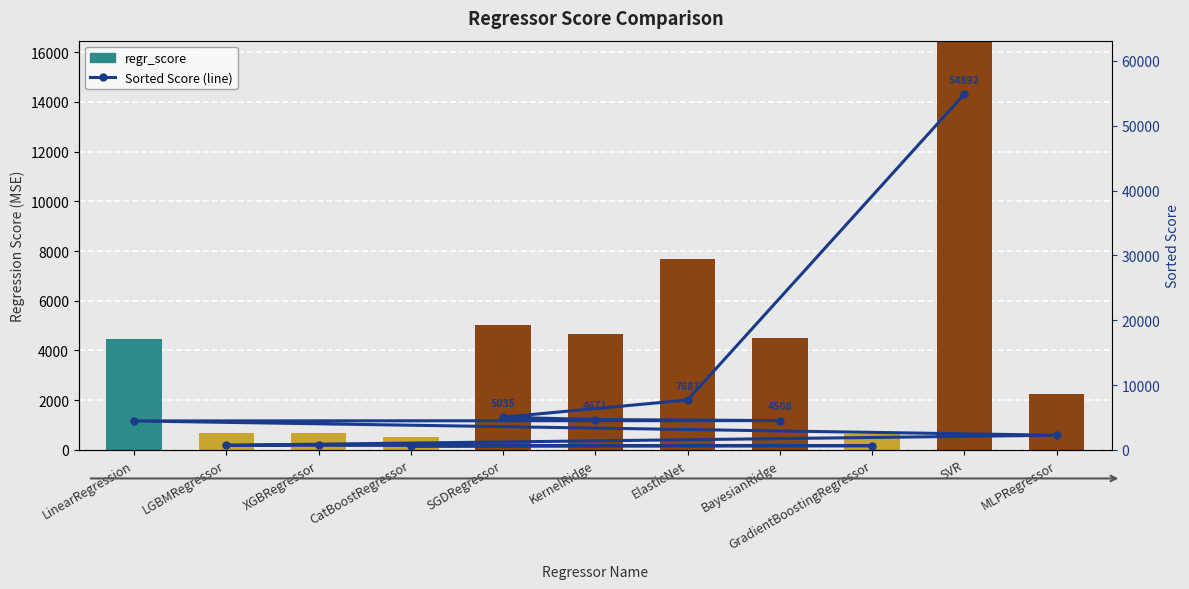

At which category is the sum across all series the highest?

SVR